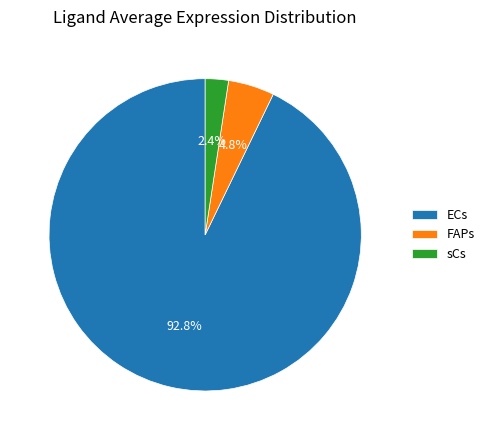

What percentage do FAPs and ECs together represent?

97.6%